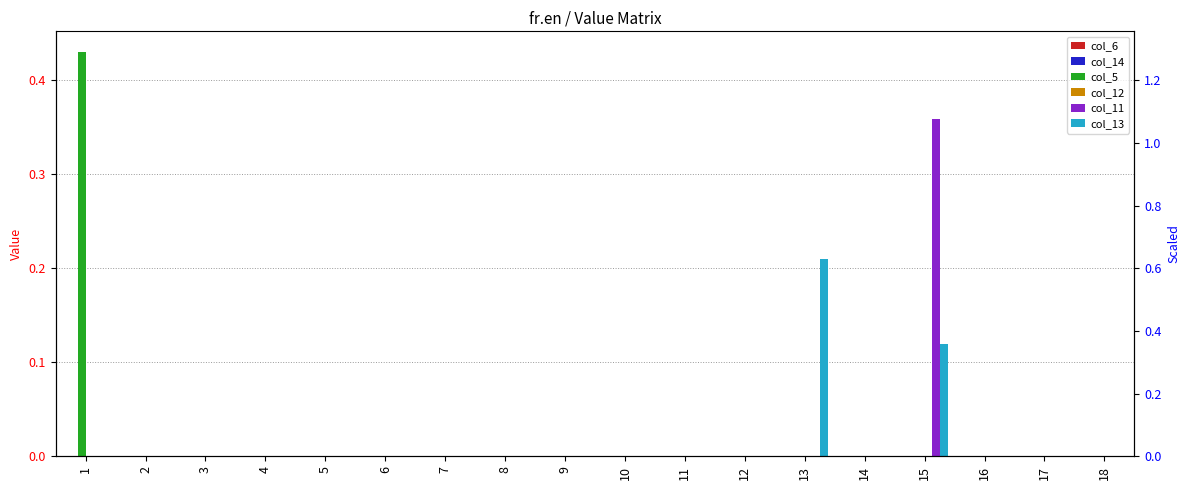

What is the maximum value for col_11?

0.4